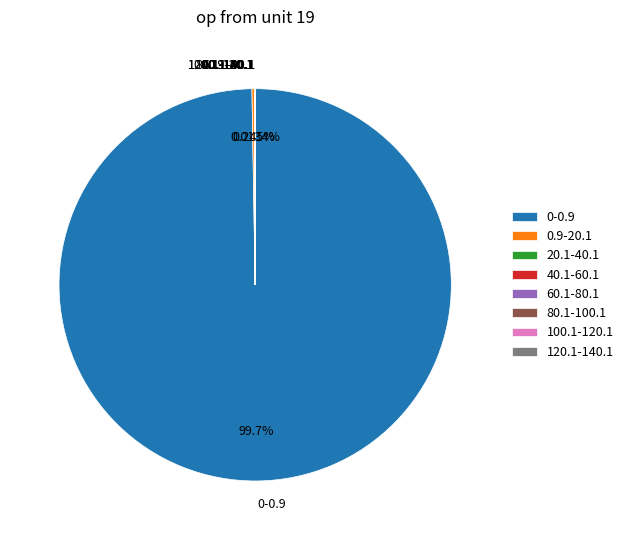

What is the majority slice?

0-0.9